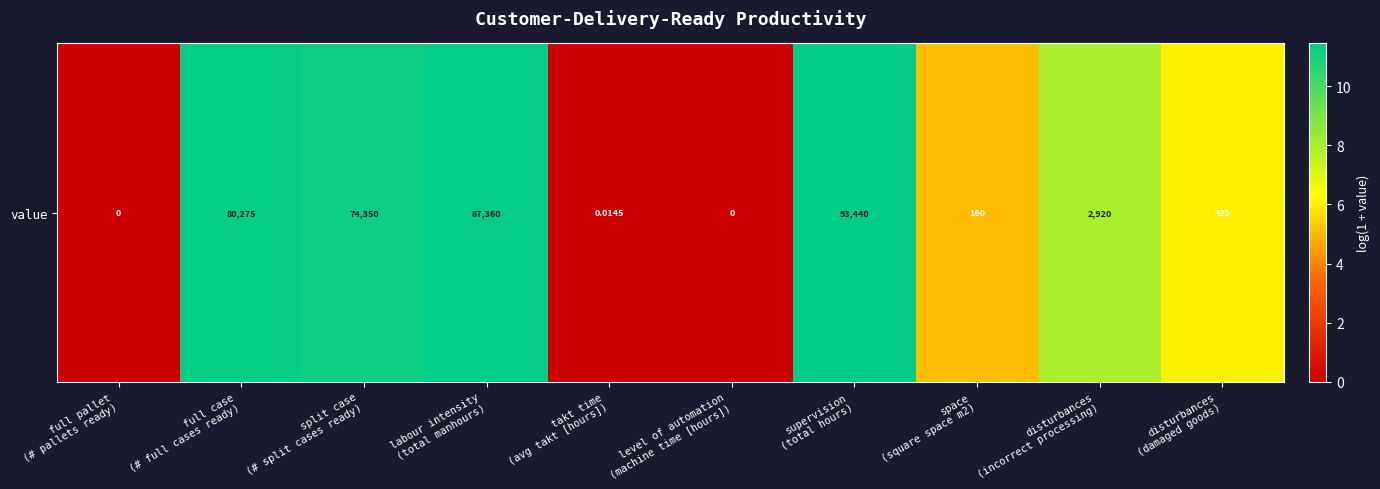

List the labels in order of value, largest first.

supervision
(total hours), labour intensity
(total manhours), full case
(# full cases ready), split case
(# split cases ready), disturbances
(incorrect processing), disturbances
(damaged goods), space
(square space m2), takt time
(avg takt [hours]), full pallet
(# pallets ready), level of automation
(machine time [hours])